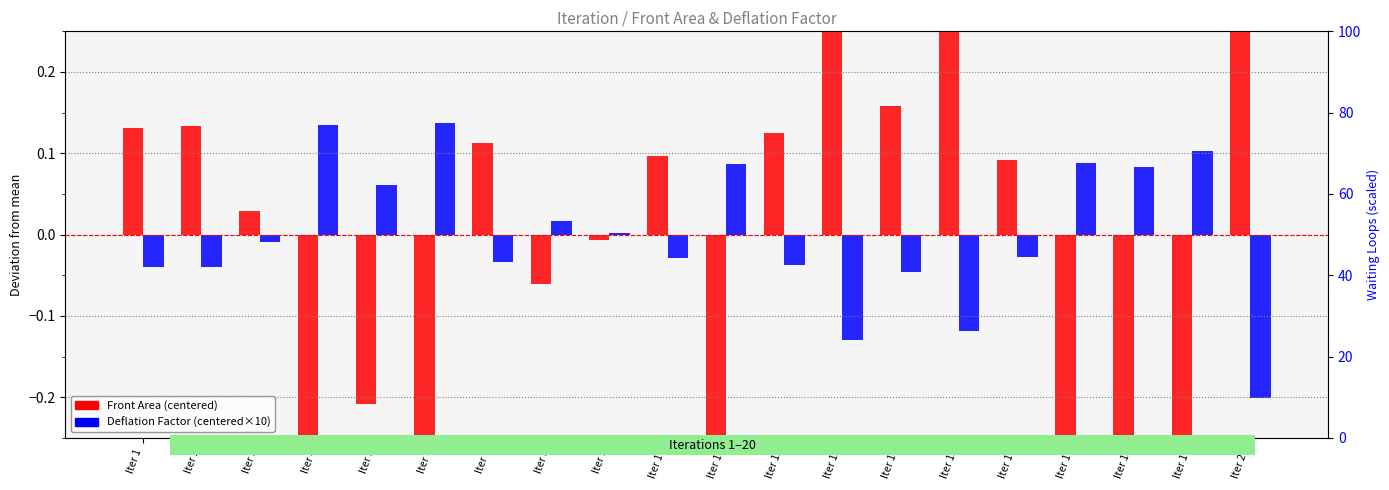

Rank the categories by Deflation Factor (centered×10) value from lowest to highest.

Iter 20, Iter 13, Iter 15, Iter 14, Iter 1, Iter 2, Iter 12, Iter 7, Iter 10, Iter 16, Iter 3, Iter 9, Iter 8, Iter 5, Iter 18, Iter 11, Iter 17, Iter 19, Iter 4, Iter 6